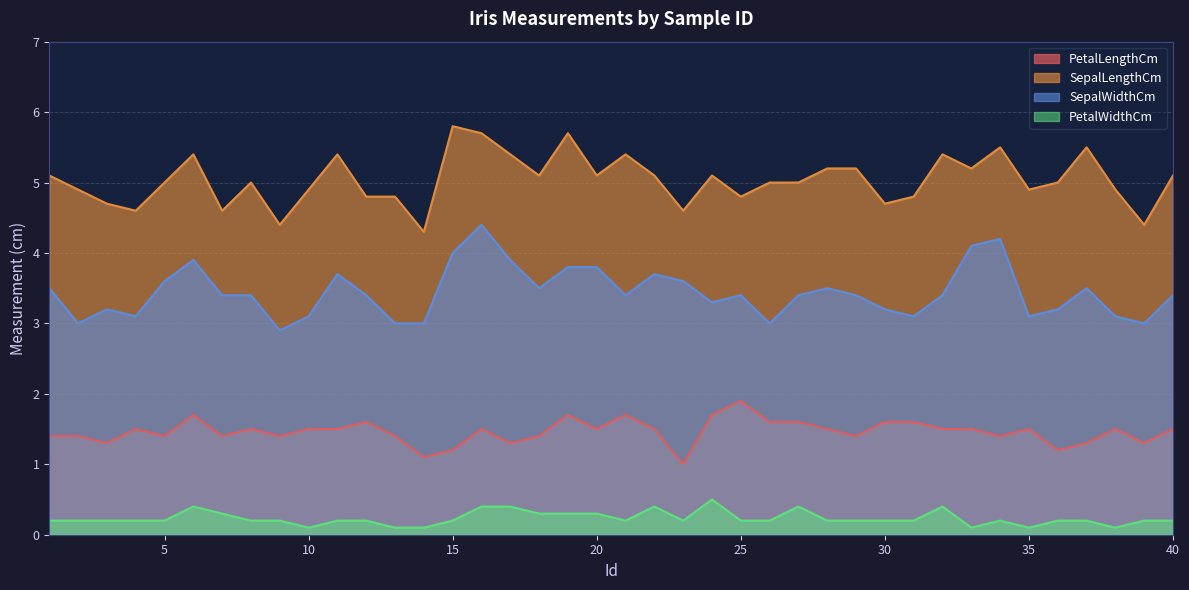

Reading left to right, extract all data points from this chart.

PetalLengthCm: 1=1.4	2=1.4	3=1.3	4=1.5	5=1.4	6=1.7	7=1.4	8=1.5	9=1.4	10=1.5	11=1.5	12=1.6	13=1.4	14=1.1	15=1.2	16=1.5	17=1.3	18=1.4	19=1.7	20=1.5	21=1.7	22=1.5	23=1.0	24=1.7	25=1.9	26=1.6	27=1.6	28=1.5	29=1.4	30=1.6	31=1.6	32=1.5	33=1.5	34=1.4	35=1.5	36=1.2	37=1.3	38=1.5	39=1.3	40=1.5
SepalLengthCm: 1=5.1	2=4.9	3=4.7	4=4.6	5=5.0	6=5.4	7=4.6	8=5.0	9=4.4	10=4.9	11=5.4	12=4.8	13=4.8	14=4.3	15=5.8	16=5.7	17=5.4	18=5.1	19=5.7	20=5.1	21=5.4	22=5.1	23=4.6	24=5.1	25=4.8	26=5.0	27=5.0	28=5.2	29=5.2	30=4.7	31=4.8	32=5.4	33=5.2	34=5.5	35=4.9	36=5.0	37=5.5	38=4.9	39=4.4	40=5.1
SepalWidthCm: 1=3.5	2=3.0	3=3.2	4=3.1	5=3.6	6=3.9	7=3.4	8=3.4	9=2.9	10=3.1	11=3.7	12=3.4	13=3.0	14=3.0	15=4.0	16=4.4	17=3.9	18=3.5	19=3.8	20=3.8	21=3.4	22=3.7	23=3.6	24=3.3	25=3.4	26=3.0	27=3.4	28=3.5	29=3.4	30=3.2	31=3.1	32=3.4	33=4.1	34=4.2	35=3.1	36=3.2	37=3.5	38=3.1	39=3.0	40=3.4
PetalWidthCm: 1=0.2	2=0.2	3=0.2	4=0.2	5=0.2	6=0.4	7=0.3	8=0.2	9=0.2	10=0.1	11=0.2	12=0.2	13=0.1	14=0.1	15=0.2	16=0.4	17=0.4	18=0.3	19=0.3	20=0.3	21=0.2	22=0.4	23=0.2	24=0.5	25=0.2	26=0.2	27=0.4	28=0.2	29=0.2	30=0.2	31=0.2	32=0.4	33=0.1	34=0.2	35=0.1	36=0.2	37=0.2	38=0.1	39=0.2	40=0.2